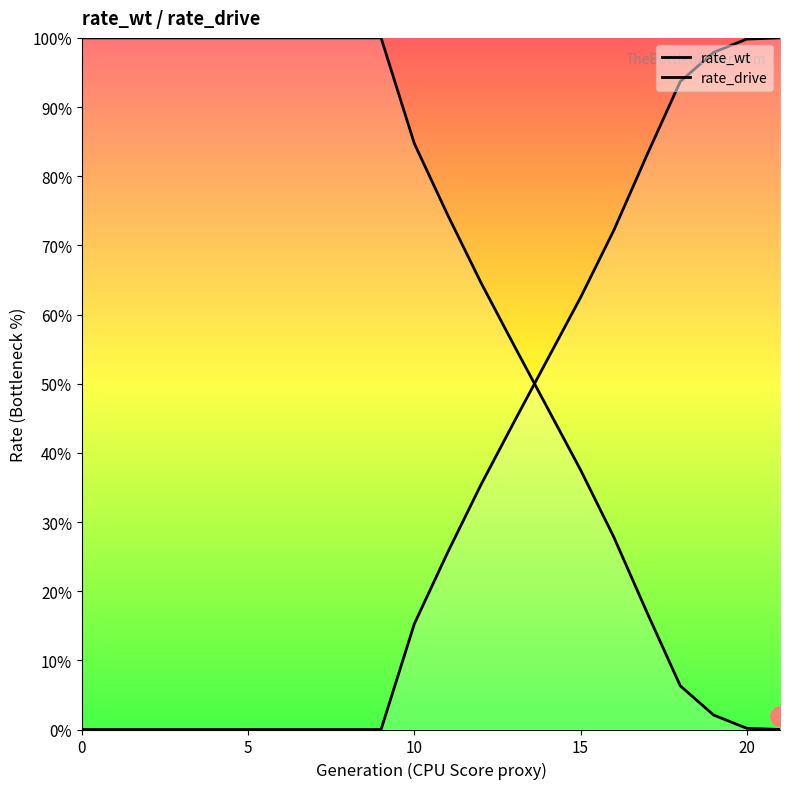

Rank the series at 21 from lowest to highest value.

rate_wt, rate_drive